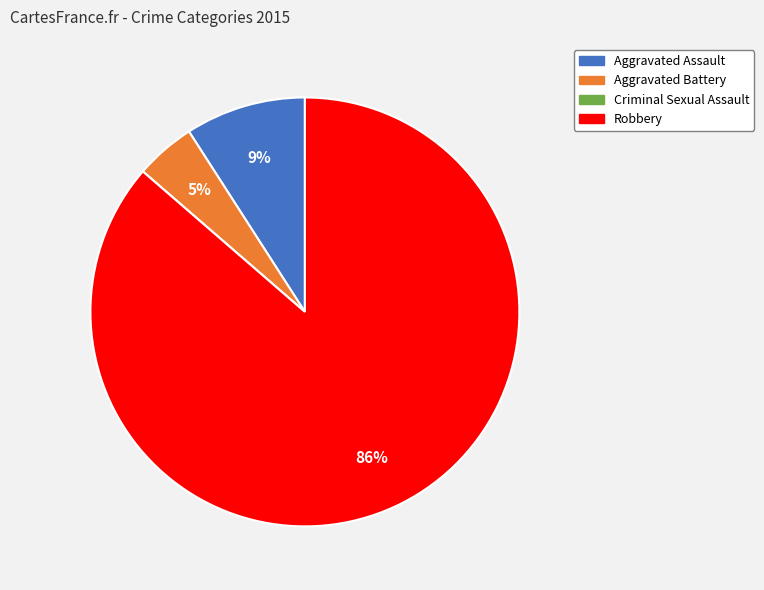

Between Aggravated Battery and Robbery, which is larger?

Robbery